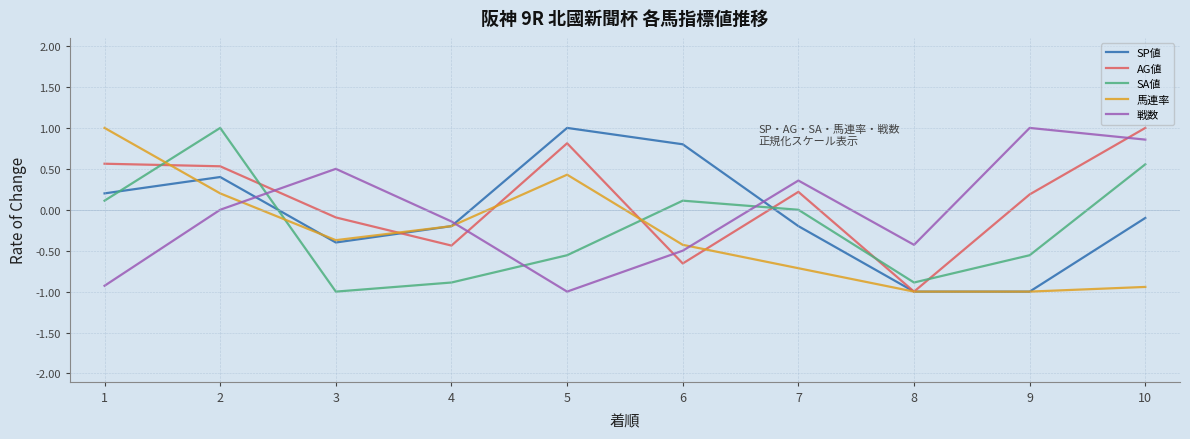

True or false: 馬連率 and AG値 cross at least once.

True